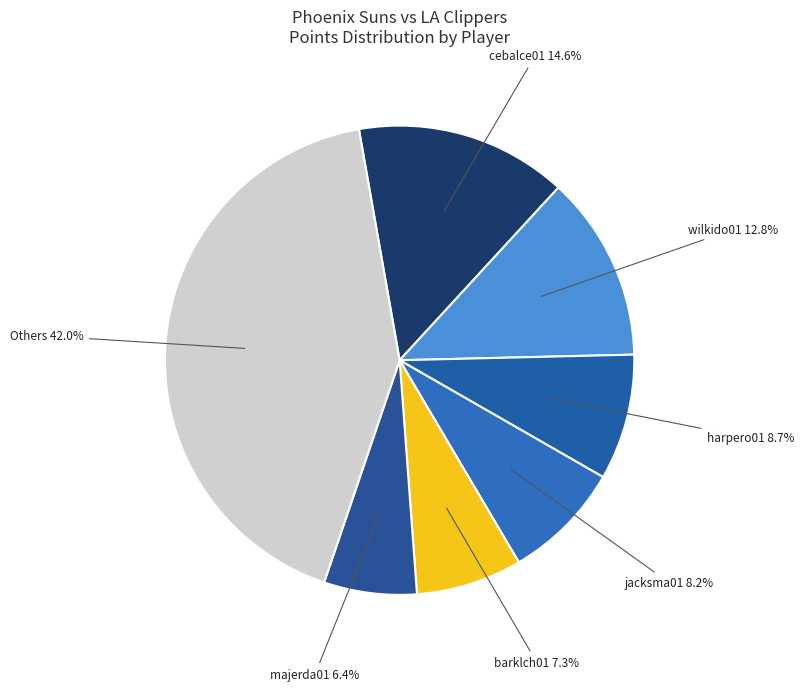

How many segments does this pie chart have?

7